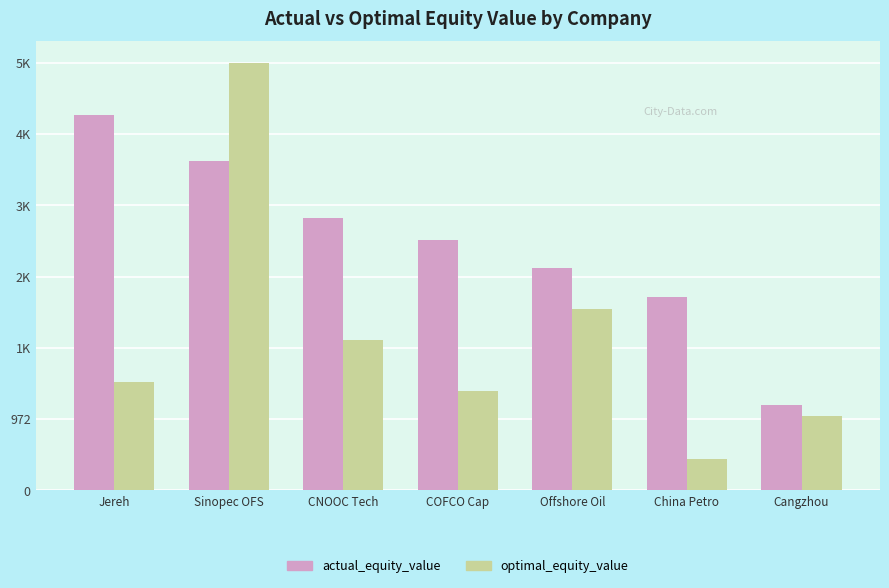

Reading right to left, extract all data points from this chart.

actual_equity_value: 1168.5	2634.0	3040.8	3416.3	3721.3	4499.8	5118.5
optimal_equity_value: 1012.0	424.9	2470.8	1358.8	2055.5	5834.8	1484.1